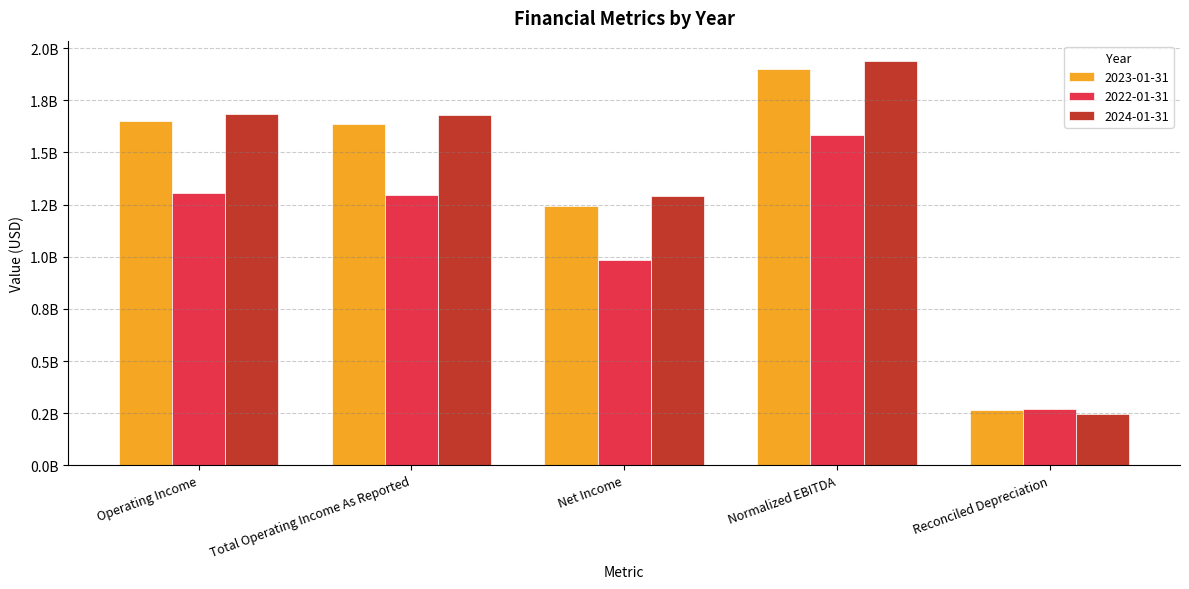

Which series has the widest spread of values?

2024-01-31